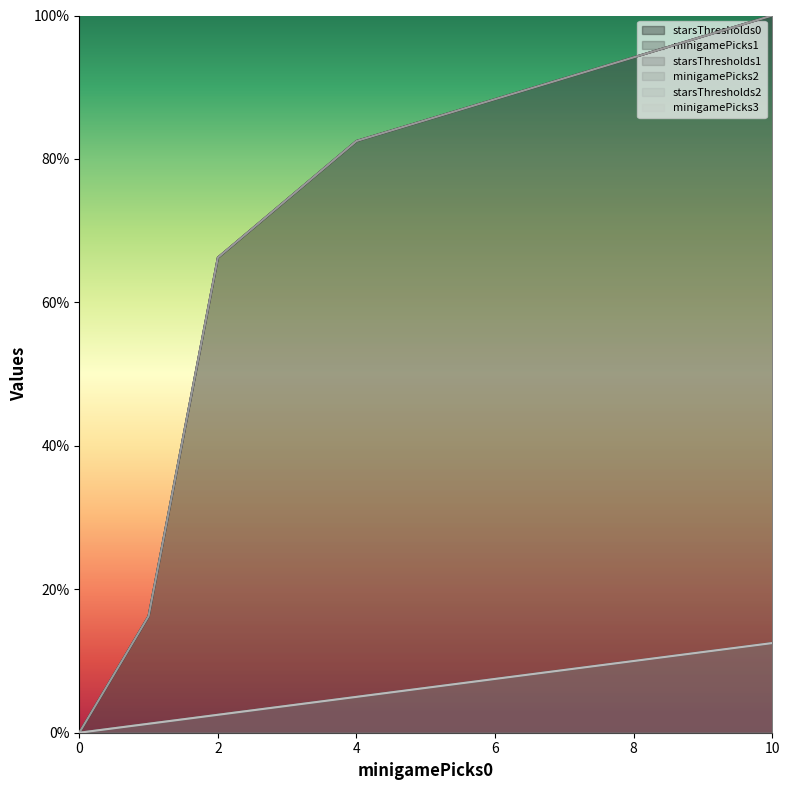

What is the total value across all series at 4?

262.5